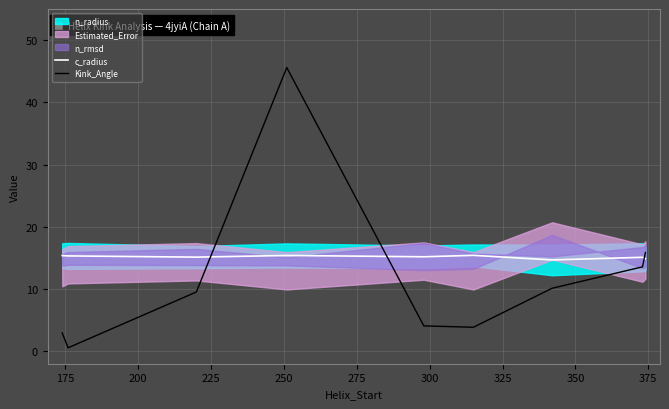

What is the value of the c_radius point at the 7th from the left?

14.7